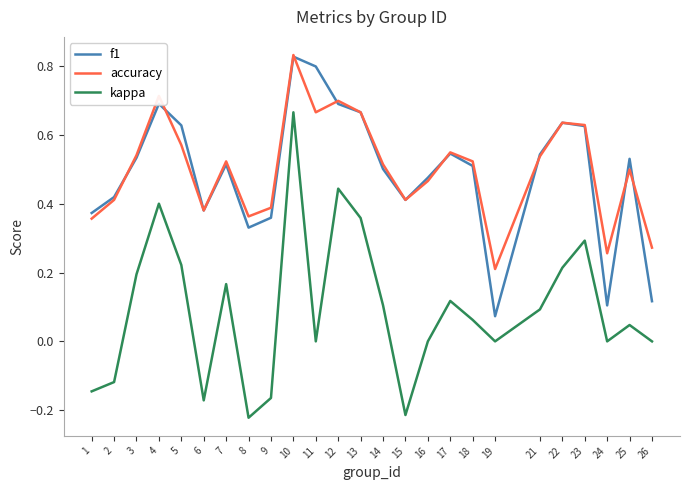

Which series has the largest total across all categories?

accuracy